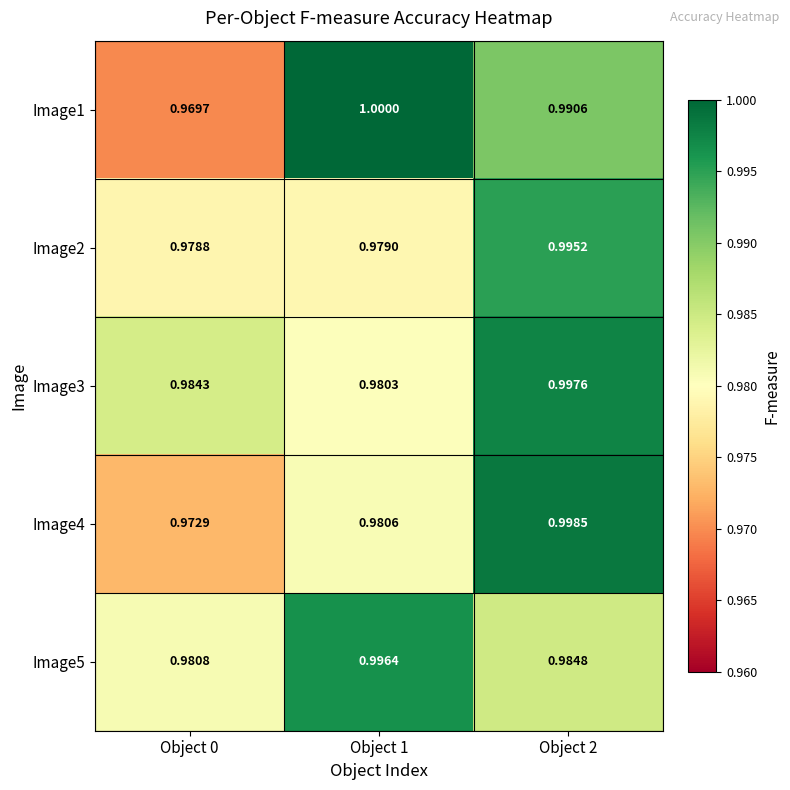

How many categories are shown in the chart?

3